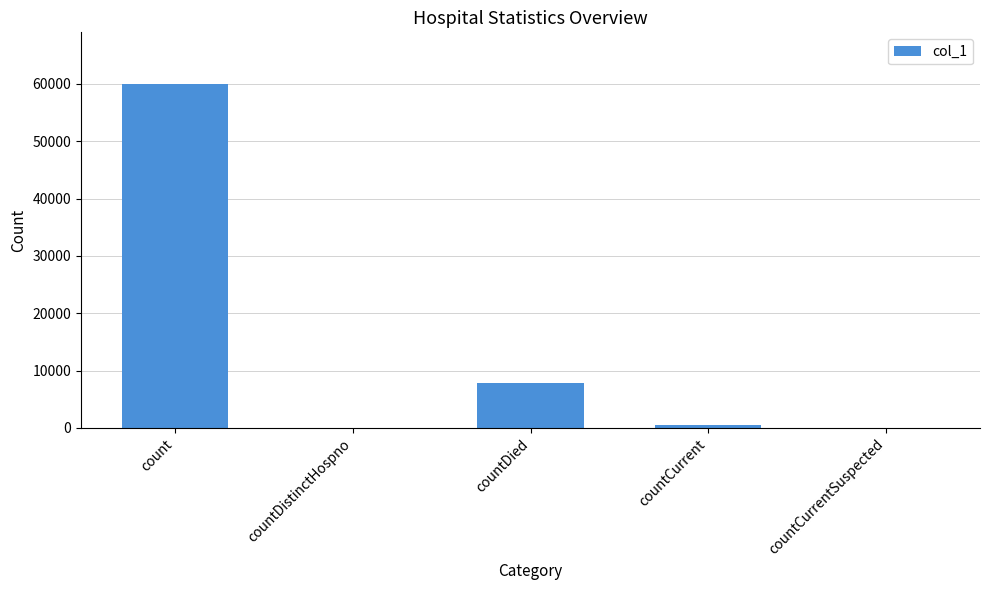

Which has a higher value, countCurrentSuspected or count?

count